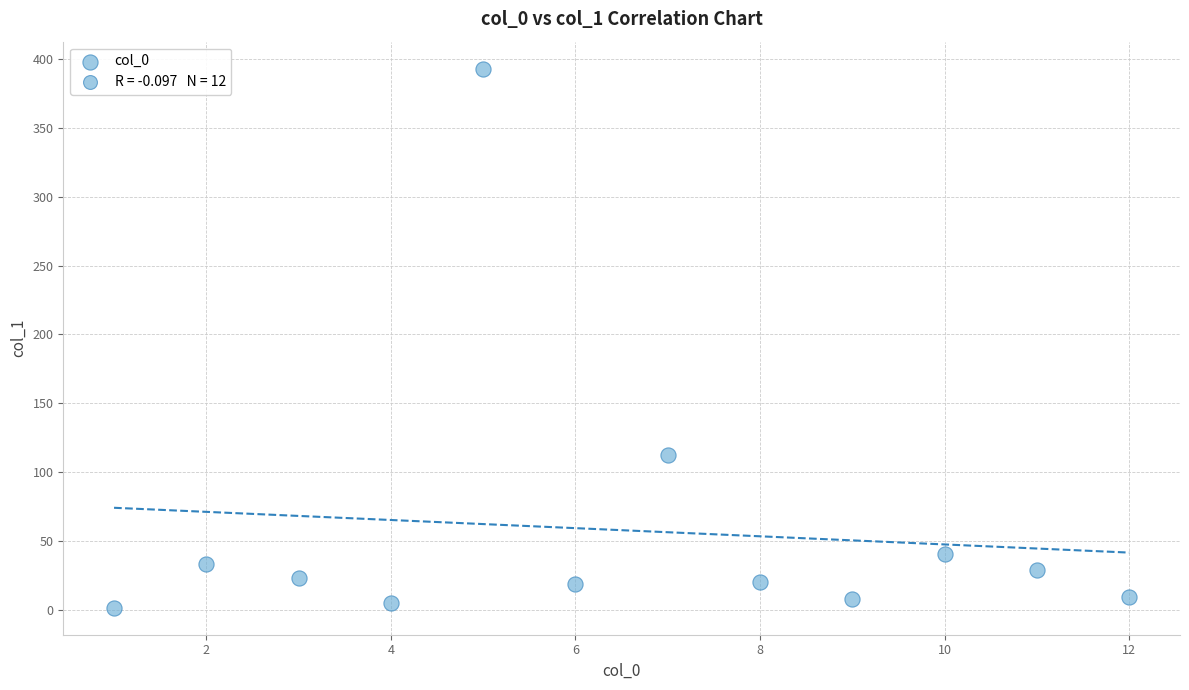

What Y value in the scatter plot is closest to 197?

112.9